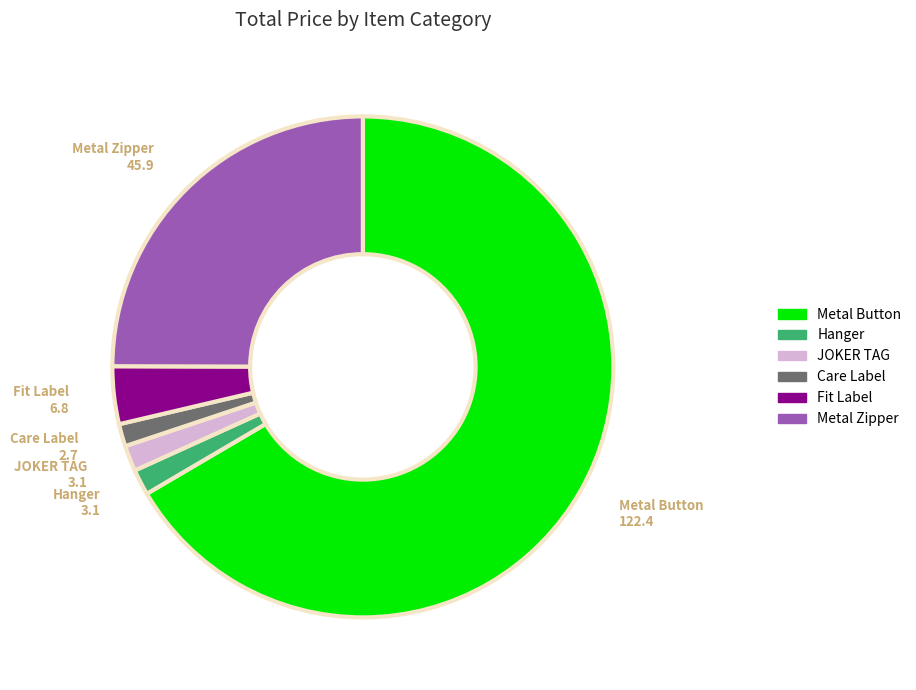

What is the ratio of the value at Care Label to the value at JOKER TAG?

0.9